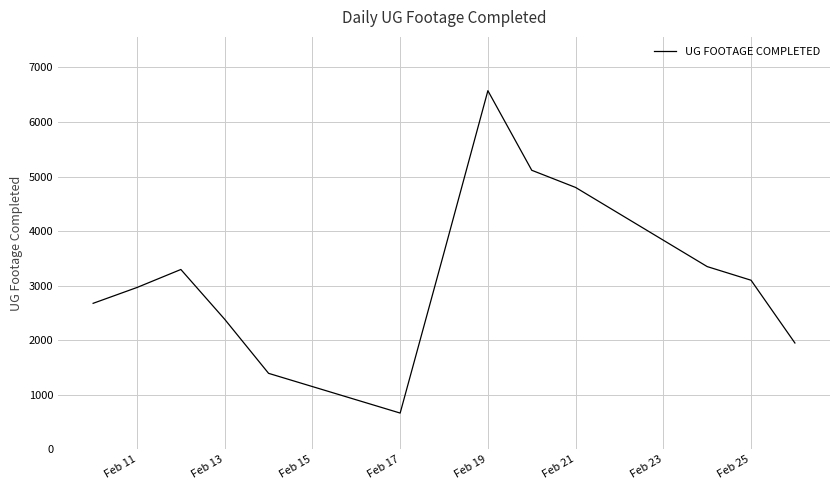

What is the difference between the maximum and minimum values?

5907